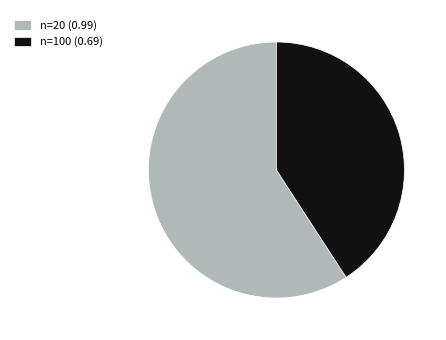

Does n=20 represent more than half of the total?

Yes